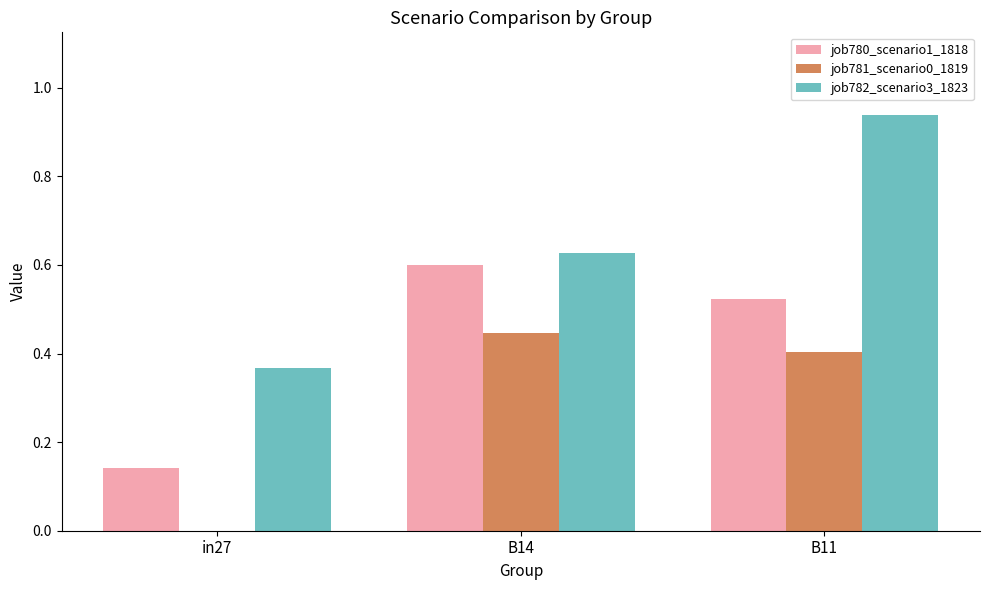

What is the total value across all series at B11?

1.9